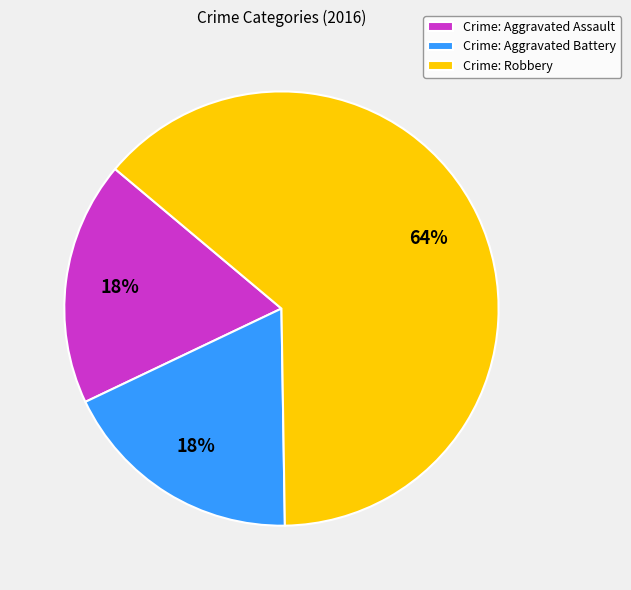

What is the ratio of the value at Crime: Aggravated Assault to the value at Crime: Aggravated Battery?

1.0